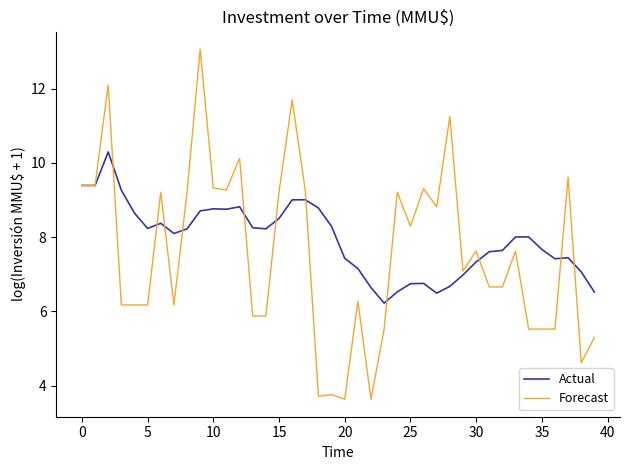

True or false: Forecast and Actual cross at least once.

True